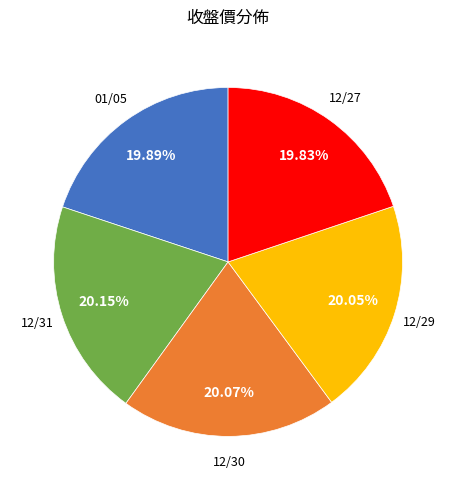

Do 01/05 and 12/29 together represent more than half of the pie?

No